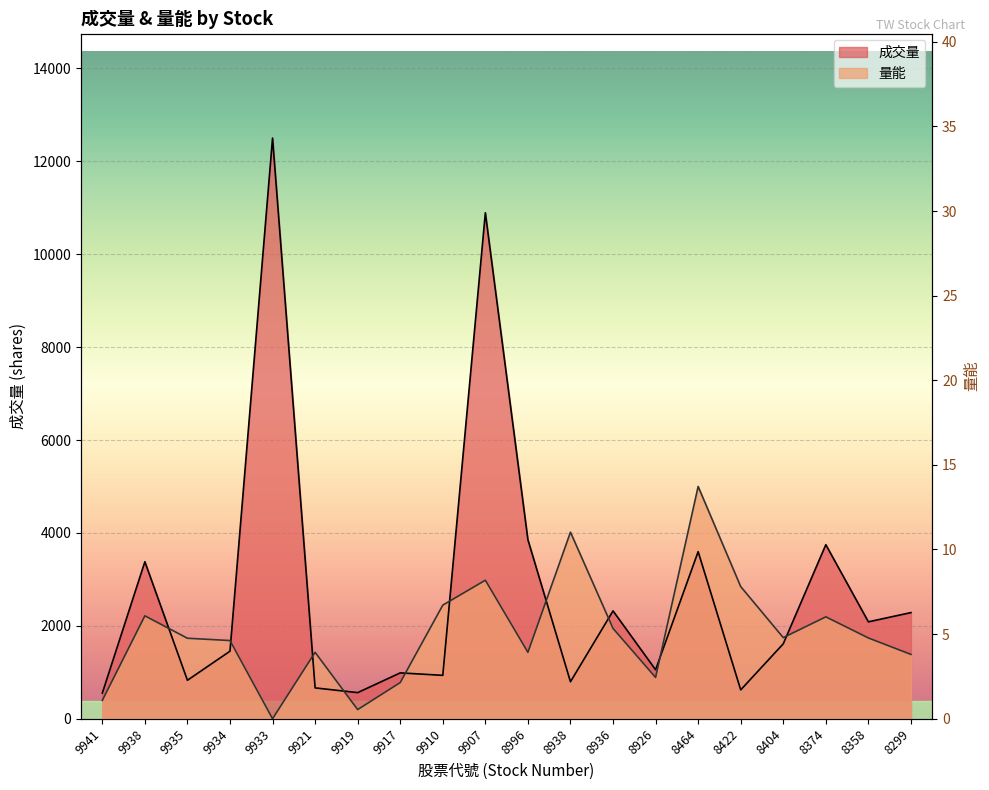

Rank the series by their maximum value, from highest to lowest.

成交量, 量能